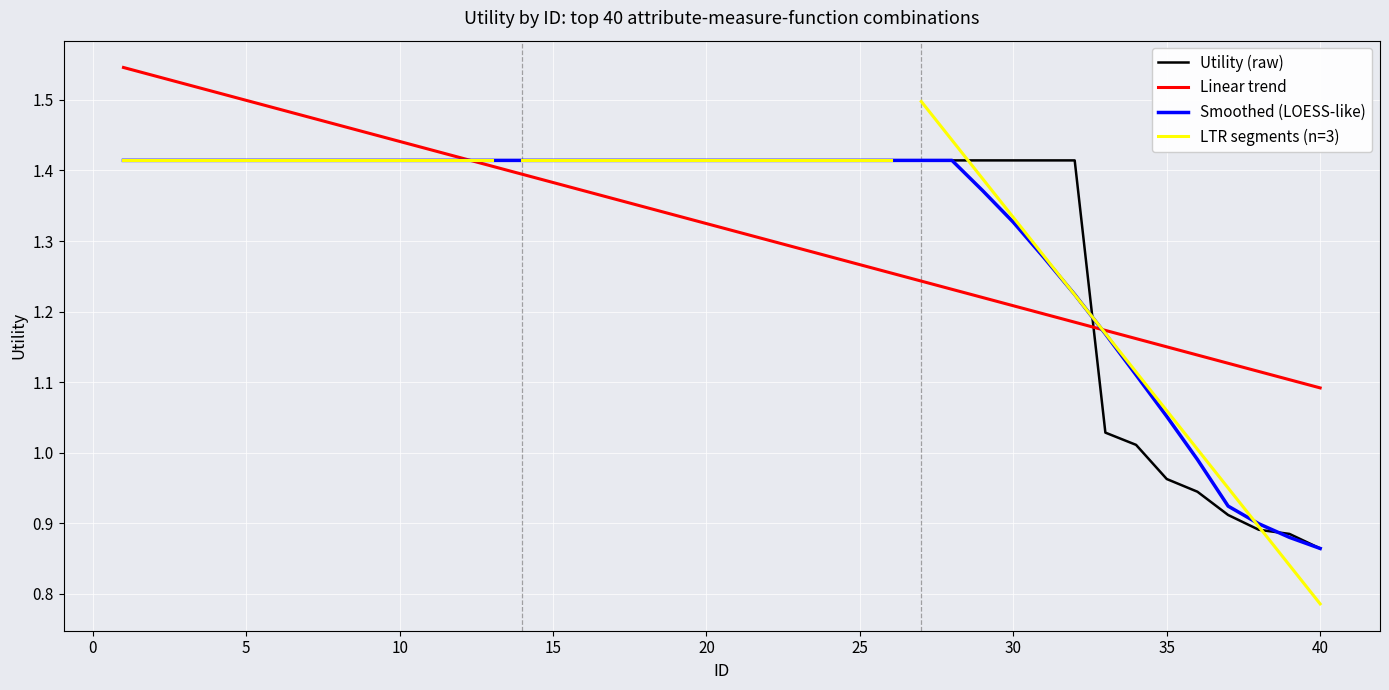

Which category has the highest value across all series?

1